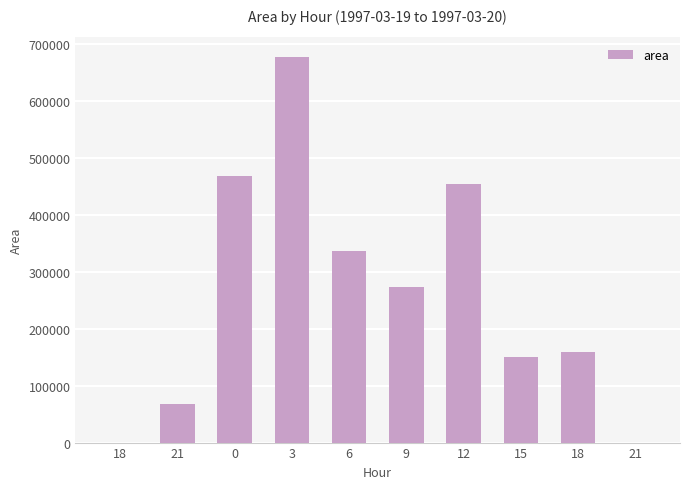

How many data points does each series have?

10